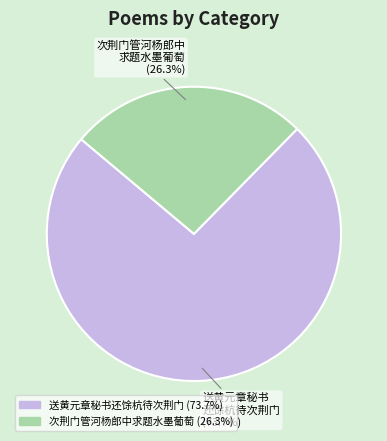

Is there a majority slice in this chart?

Yes